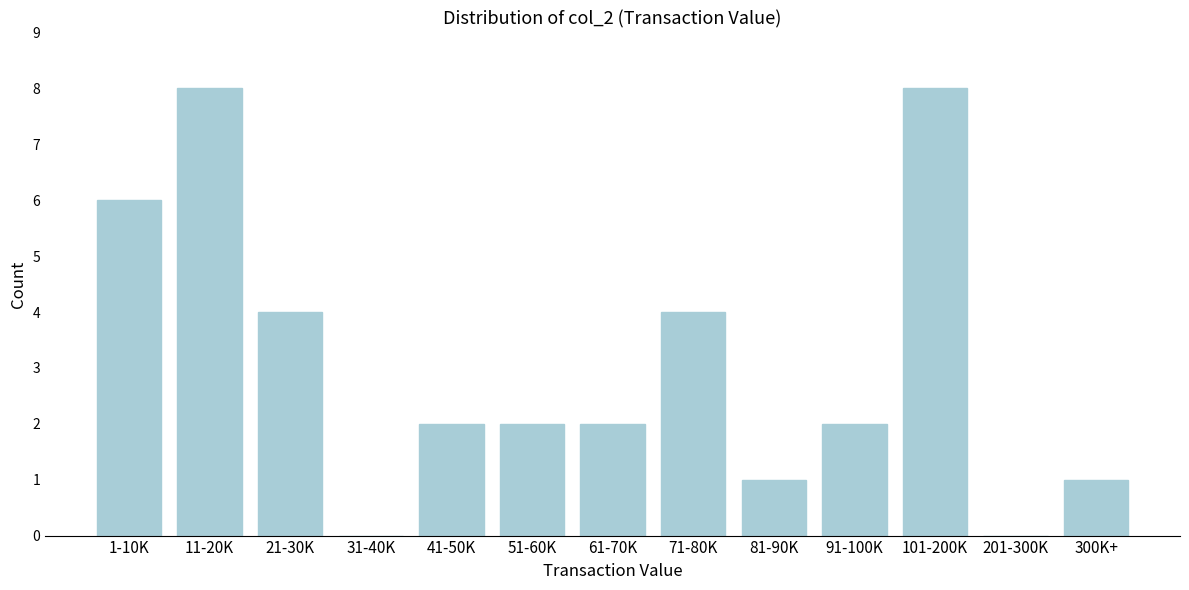

Reading right to left, transcribe all the data shown in this chart.

300K+=1	201-300K=0	101-200K=8	91-100K=2	81-90K=1	71-80K=4	61-70K=2	51-60K=2	41-50K=2	31-40K=0	21-30K=4	11-20K=8	1-10K=6